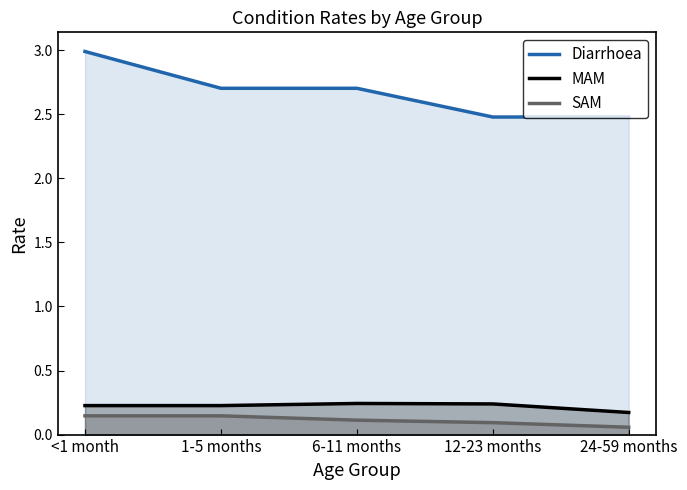

Does the chart have visible grid lines?

No